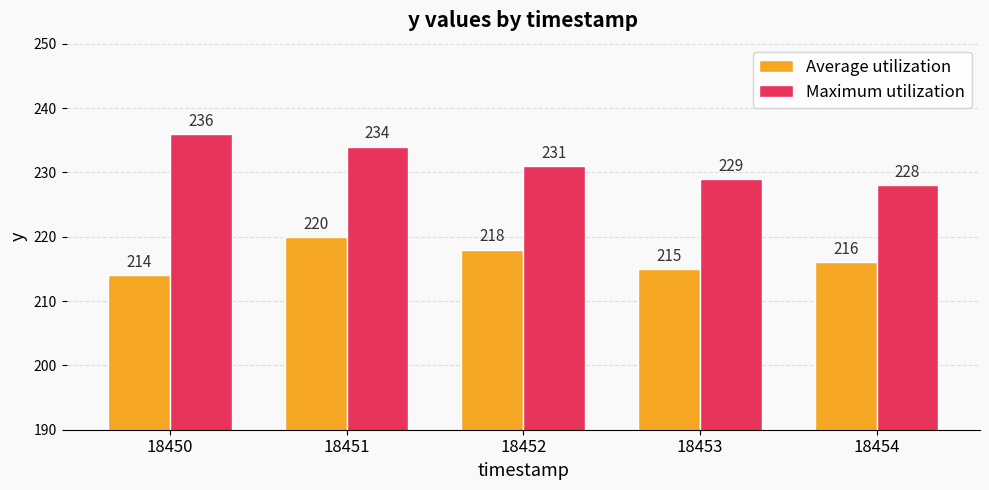

At which label does Average utilization first exceed 216?

18451